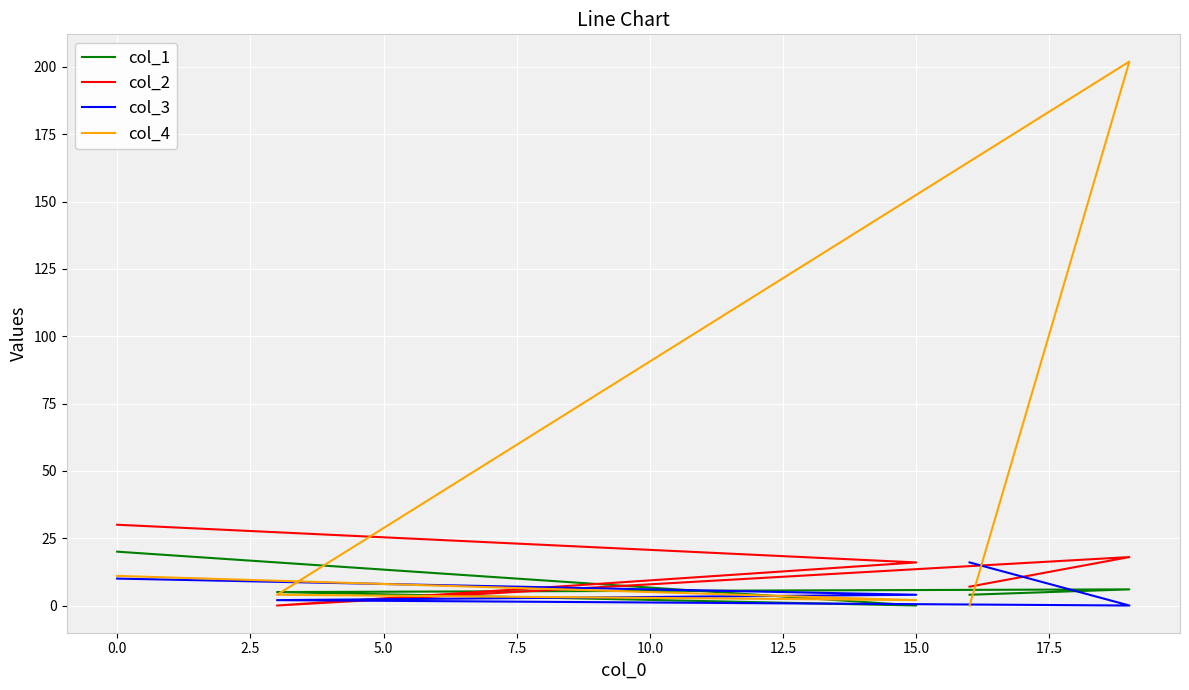

What are all the series names shown in the legend?

col_1, col_2, col_3, col_4